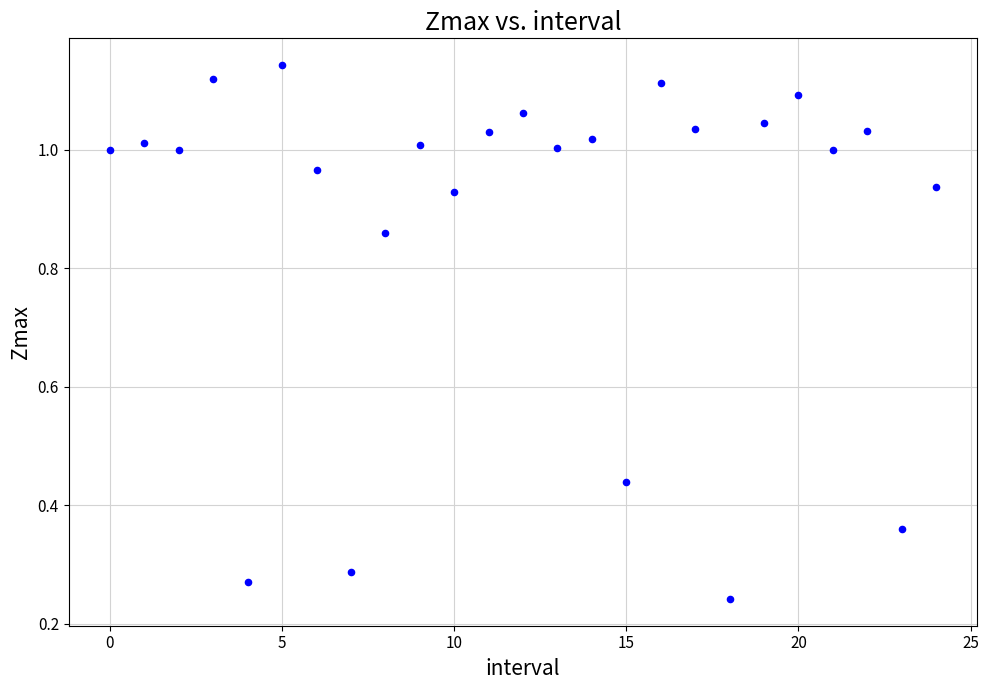

How many points are shown in the scatter plot?

25